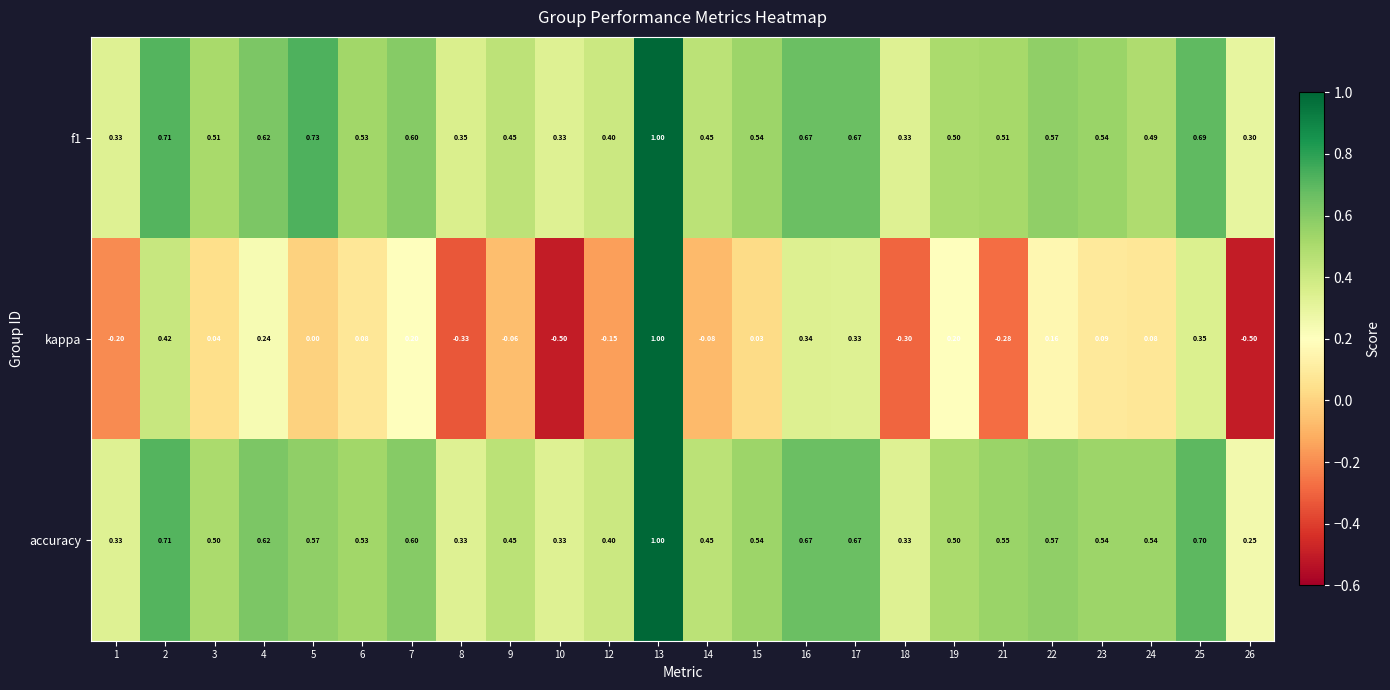

Which series has the largest range (max minus min)?

kappa